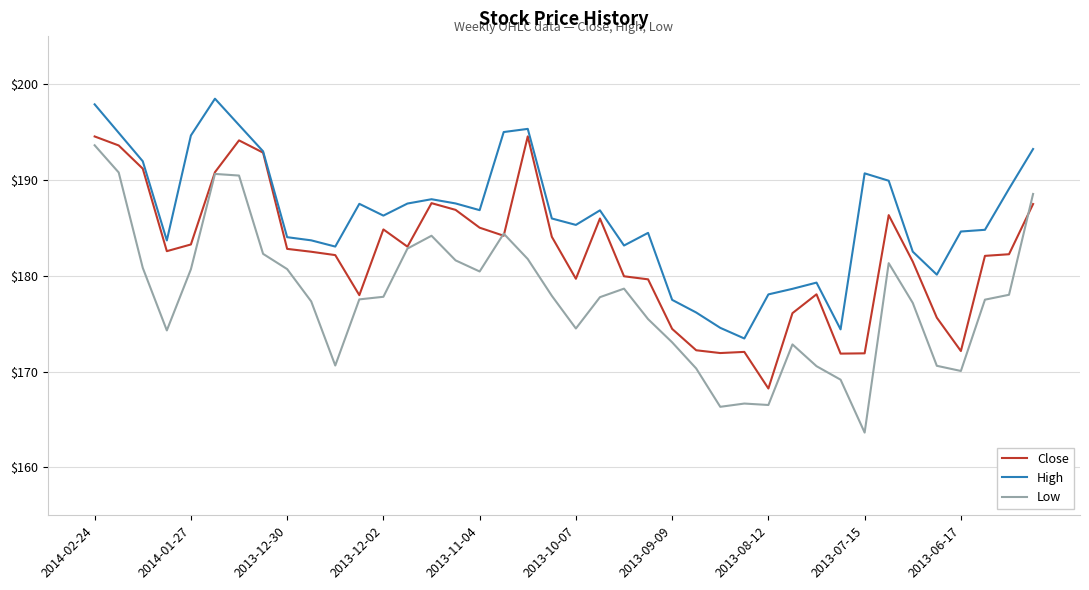

True or false: Low and High cross at least once.

False